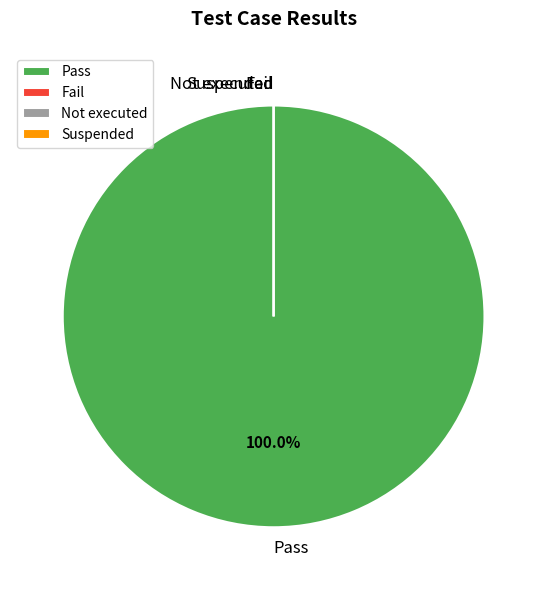

The Fail slice represents 0% of the pie. True or false?

True